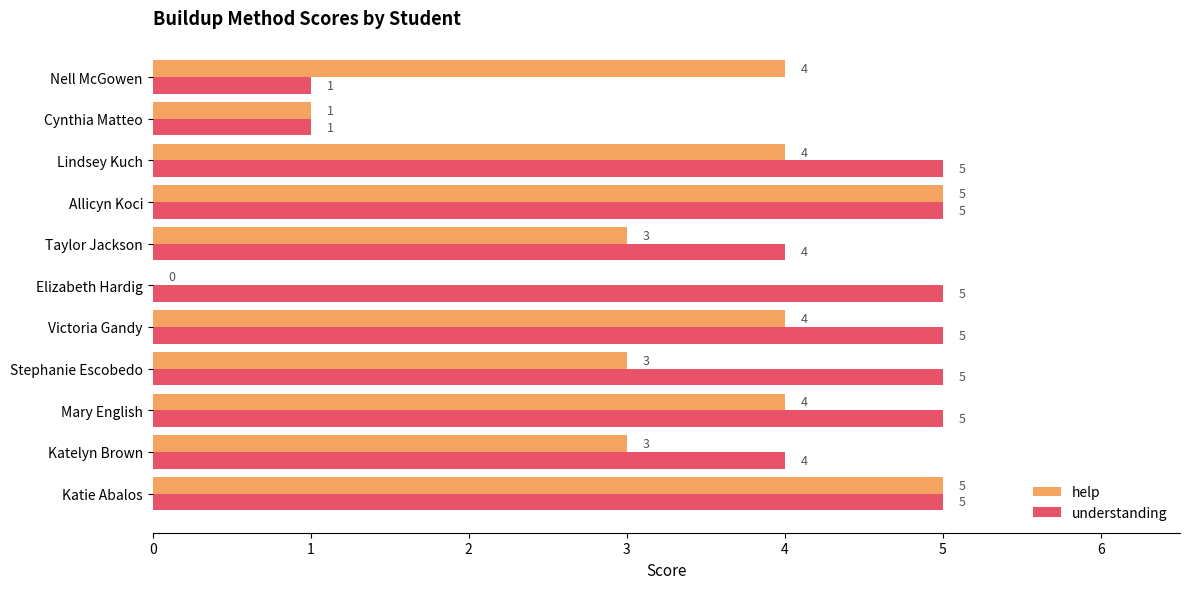

What is the sum of all understanding values?

45